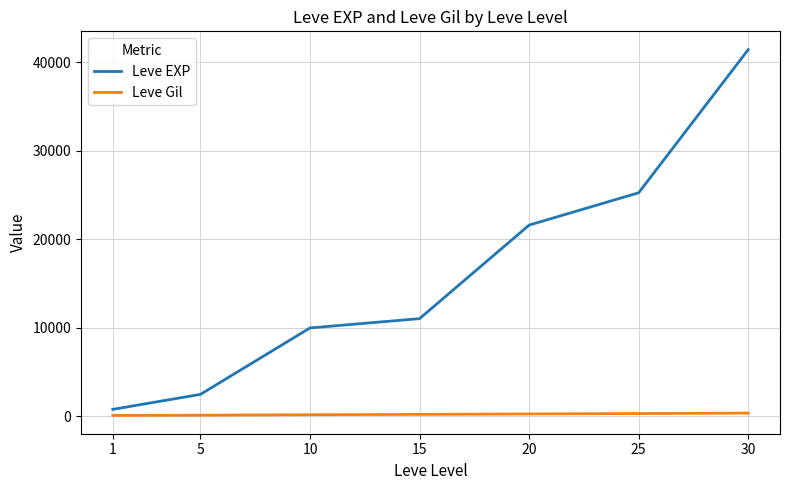

Which series has the largest range (max minus min)?

Leve EXP